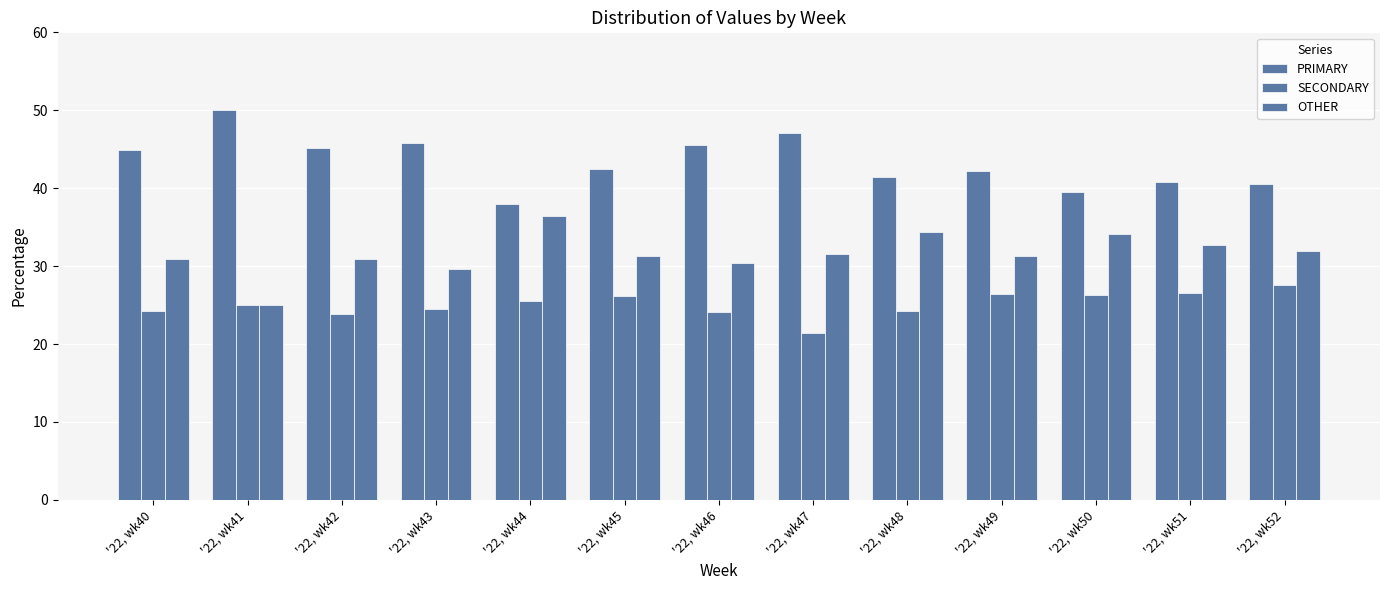

How many distinct data groups are displayed?

3